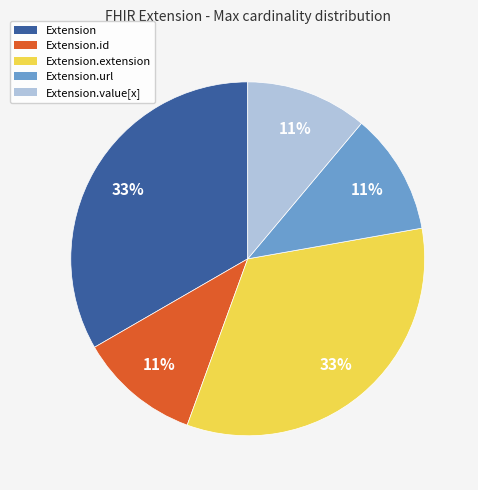

To the nearest percent, what is the difference between the largest and smallest slice percentages?

22%